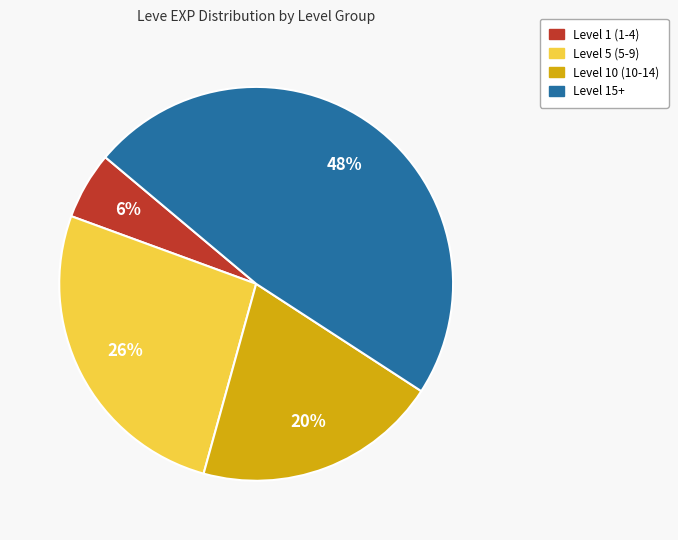

Is there any slice that represents more than half of the pie?

No